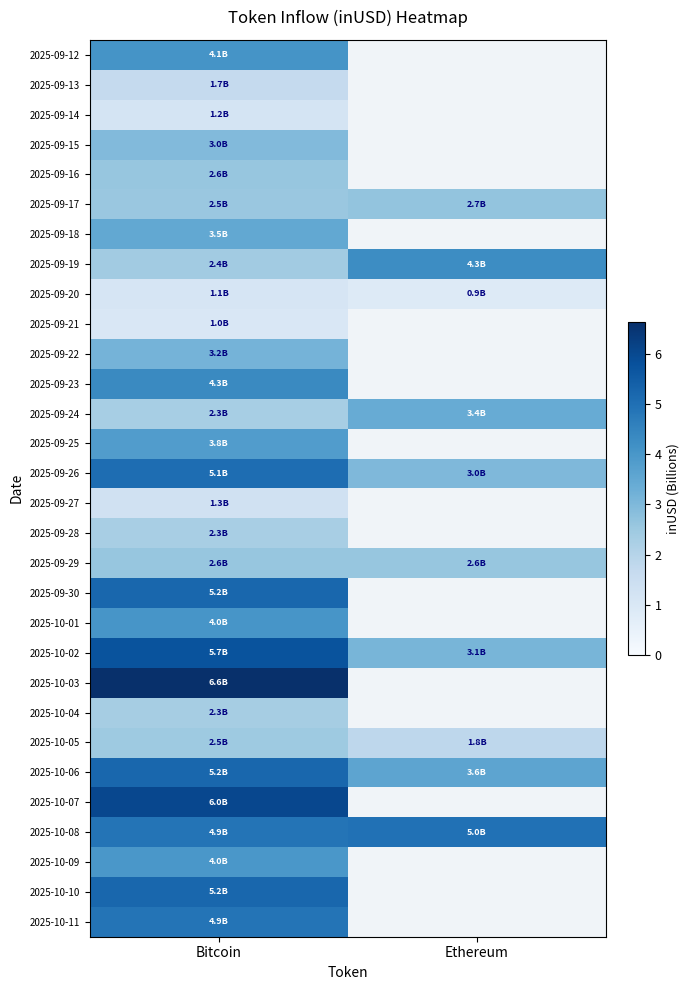

The value of 2025-09-24 at Ethereum is 3.4. True or false?

True